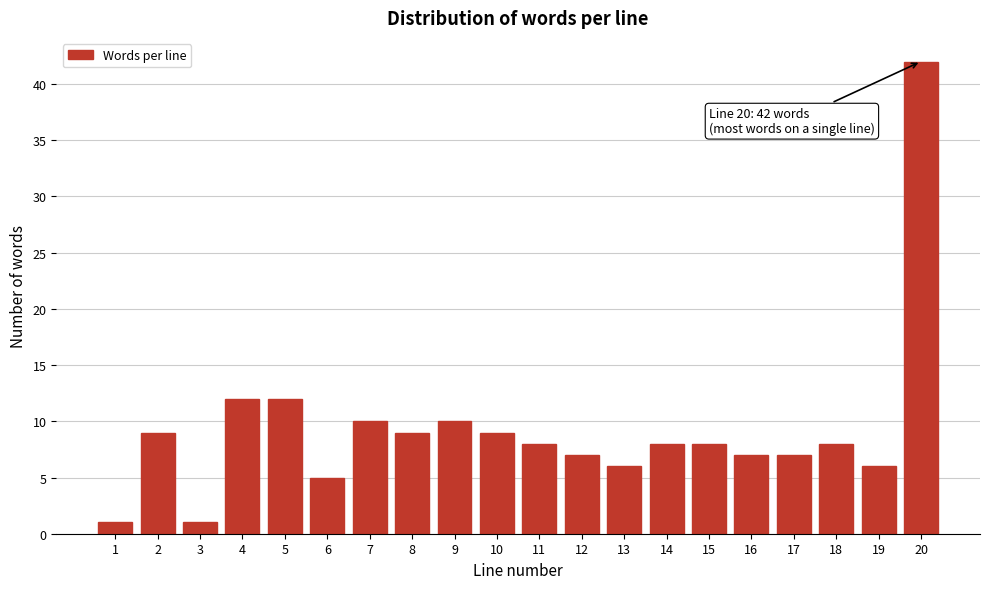

Reading right to left, transcribe all the data shown in this chart.

42	6	8	7	7	8	8	6	7	8	9	10	9	10	5	12	12	1	9	1